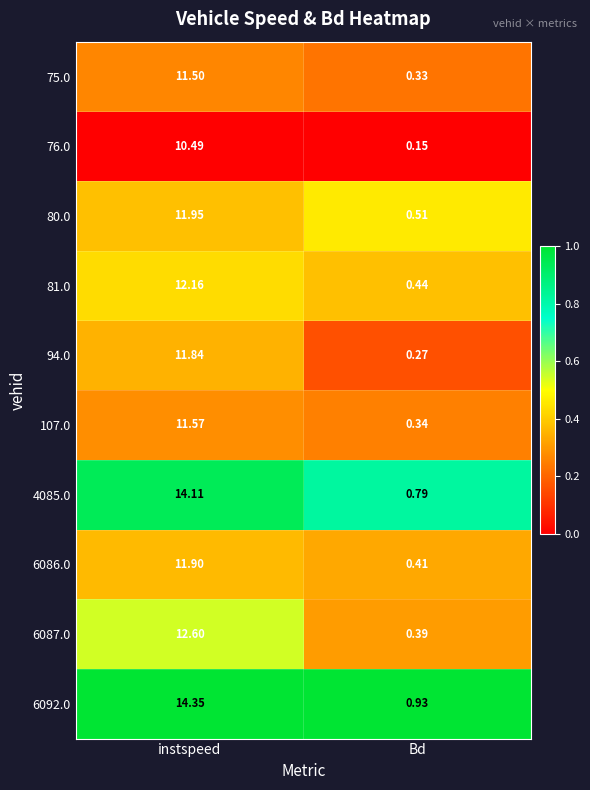

What is the total value across all series at Bd?

4.6